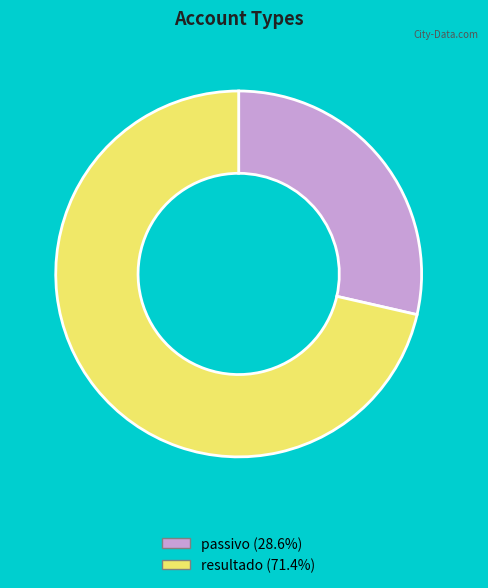

Count the number of slices in the pie.

2